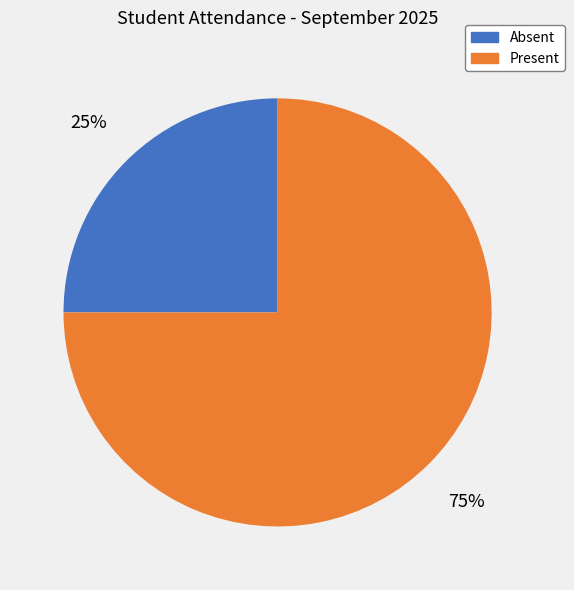

To the nearest percent, what is the difference between the largest and smallest slice percentages?

50%